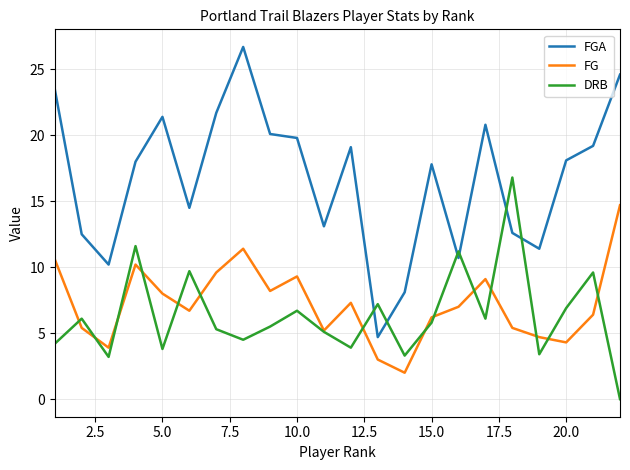

True or false: FGA and DRB intersect in this chart.

True